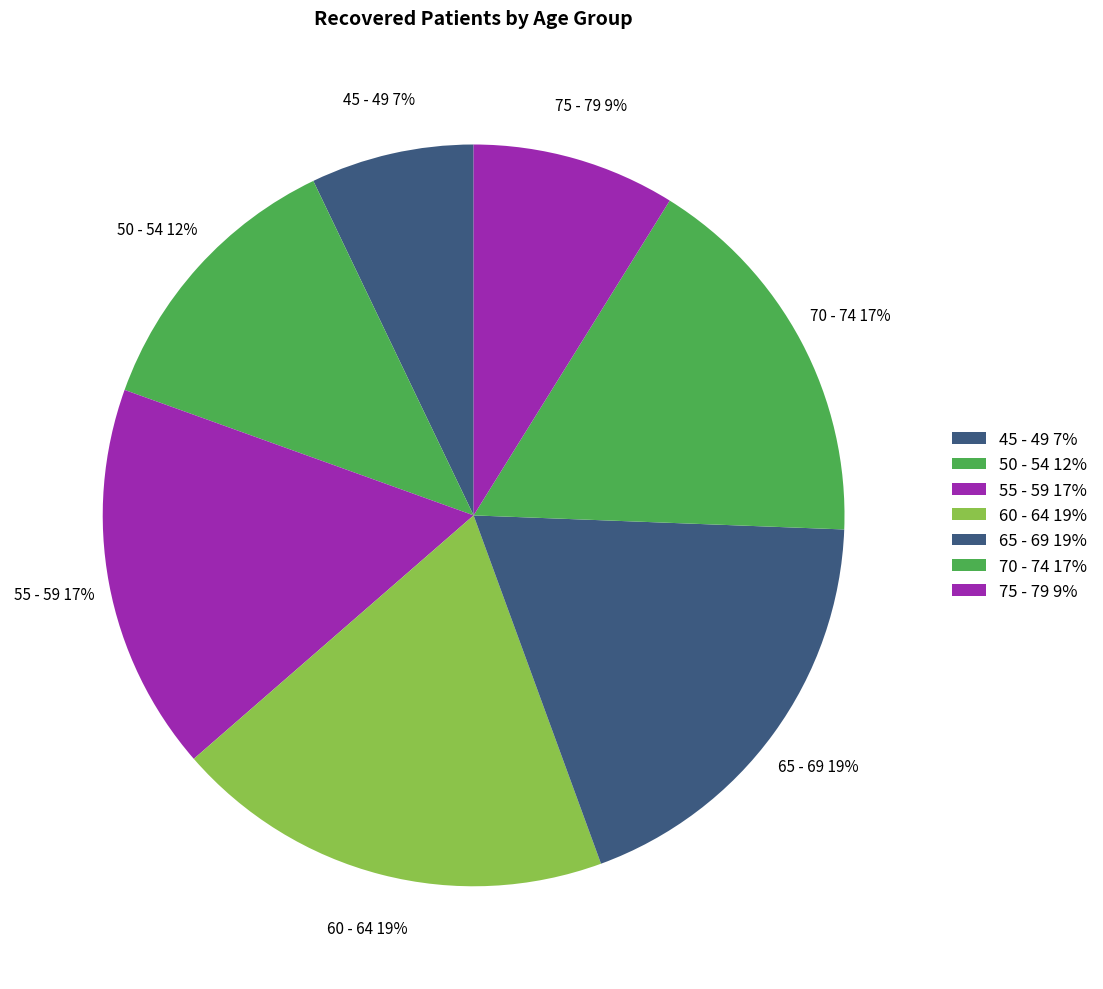

To the nearest percent, what portion does 55 - 59 represent?

17%